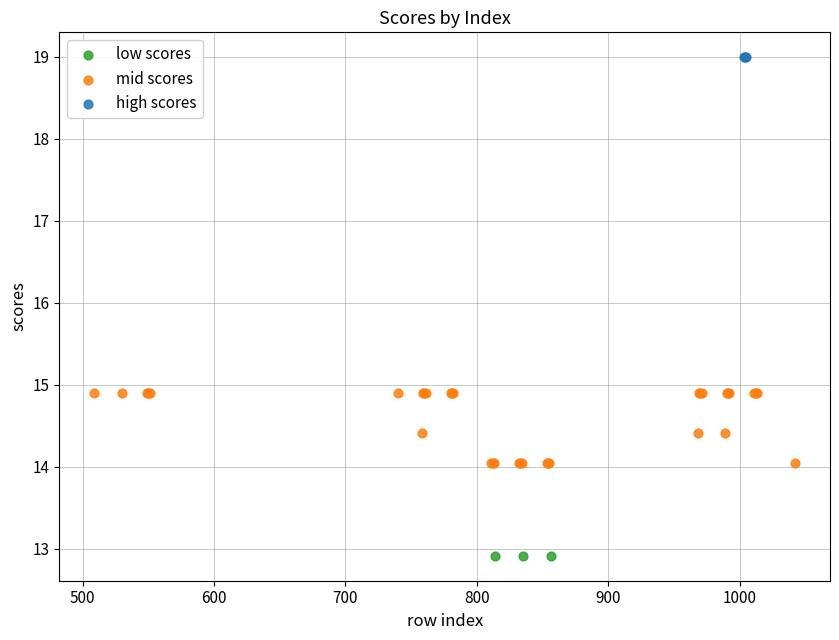

Which series contains the highest Y value?

high scores